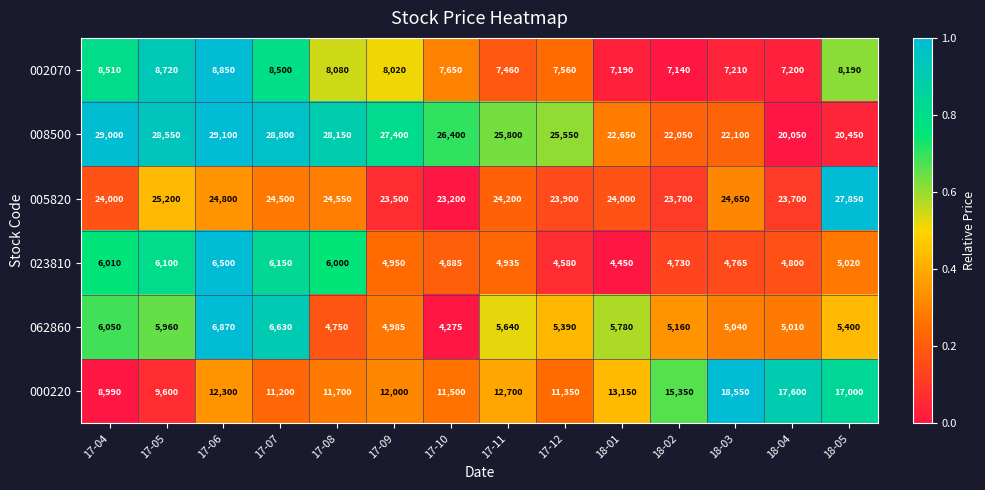

What is the difference between the maximum and minimum values in the 062860 series?

2595